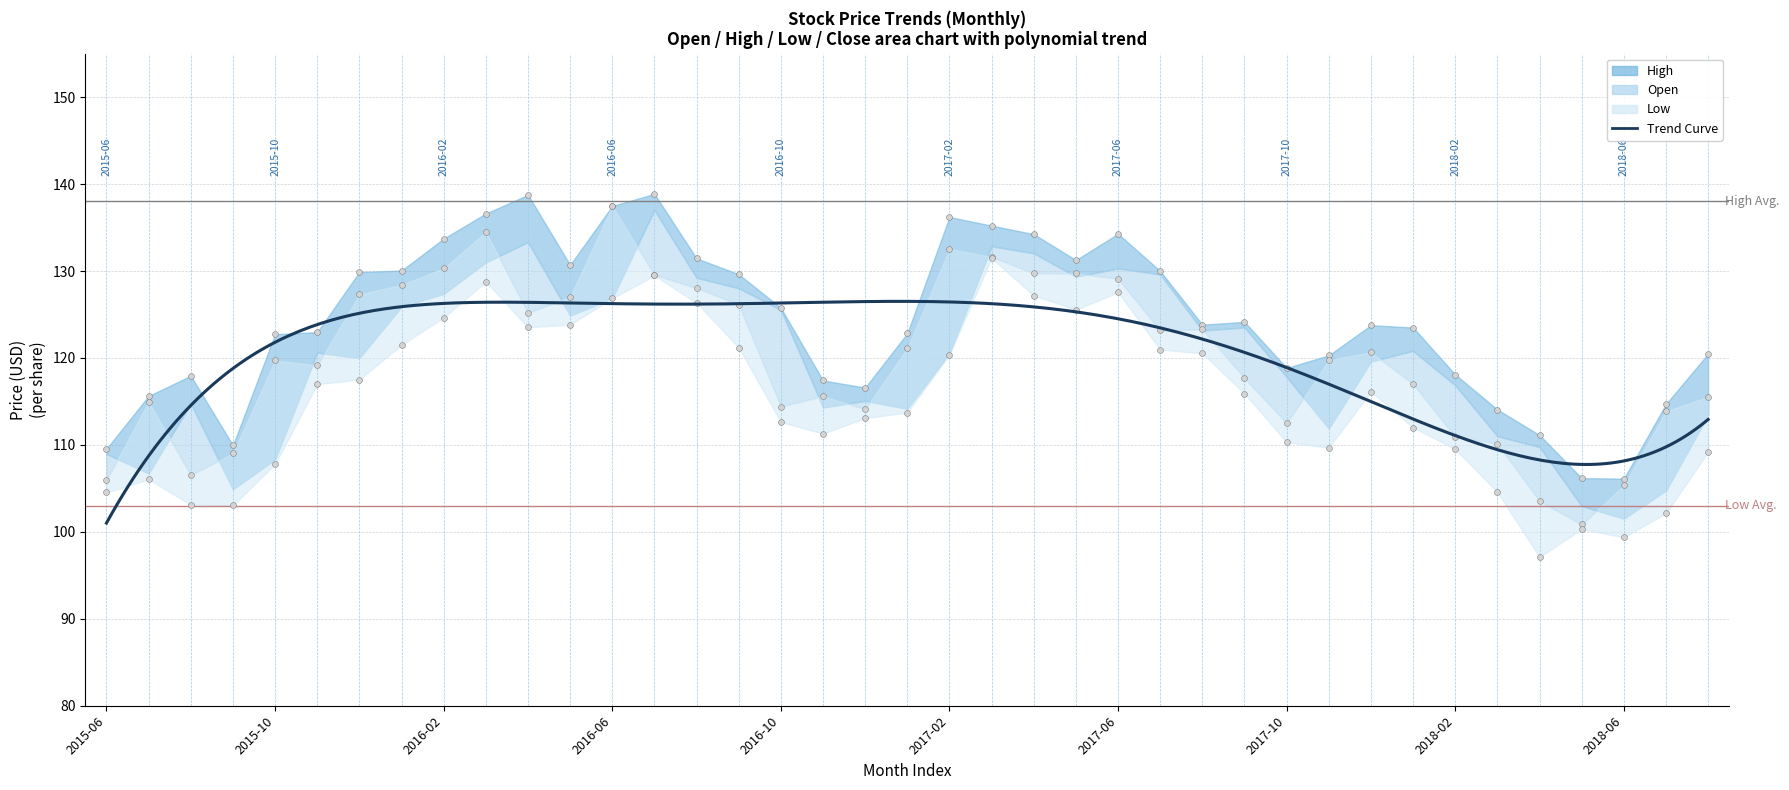

Is the value of High at 2018-07 greater than the value of Low at 2017-08?

No